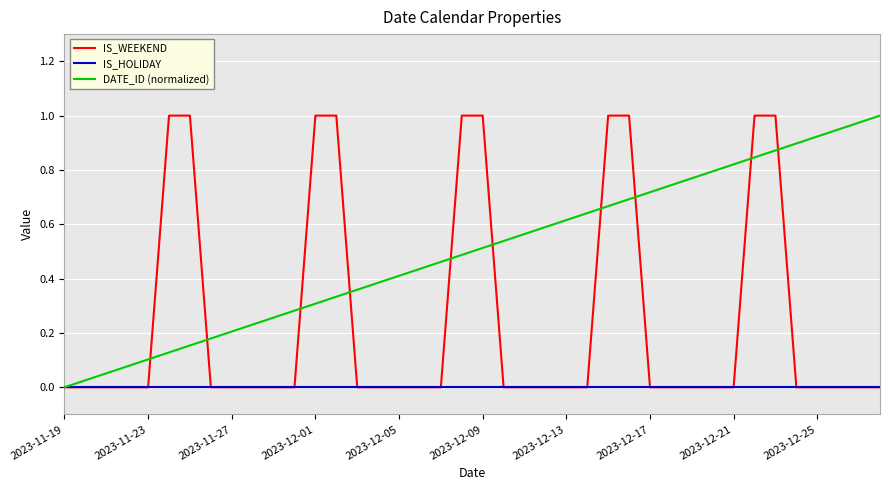

Which series has the largest total across all categories?

DATE_ID (normalized)